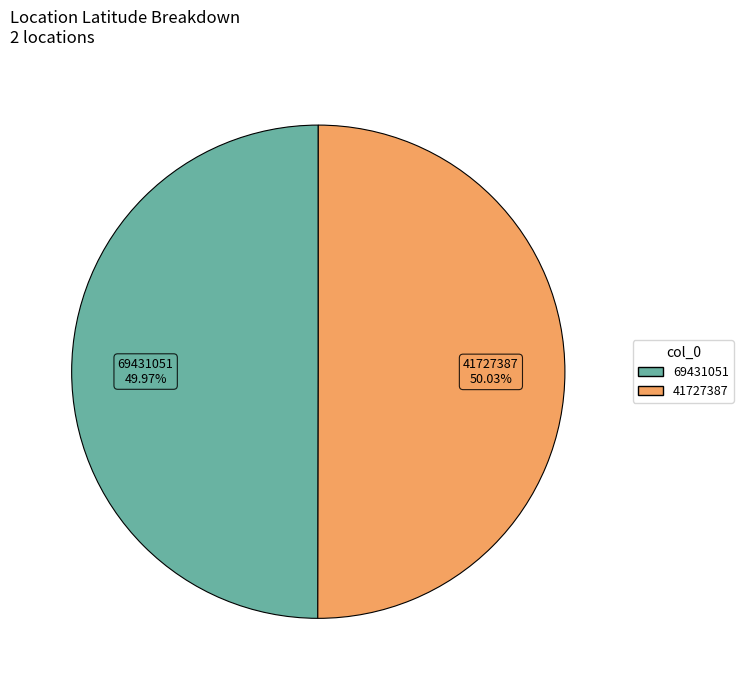

To the nearest percent, what percentage of the pie is 69431051?

50%